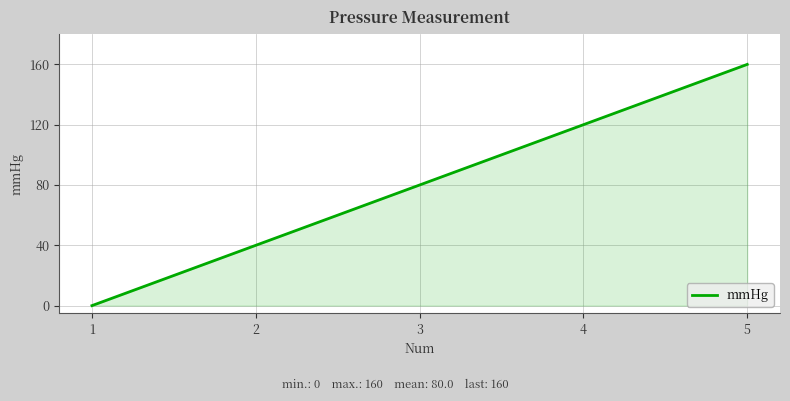

True or false: the data has more than 1 interior local peaks.

False